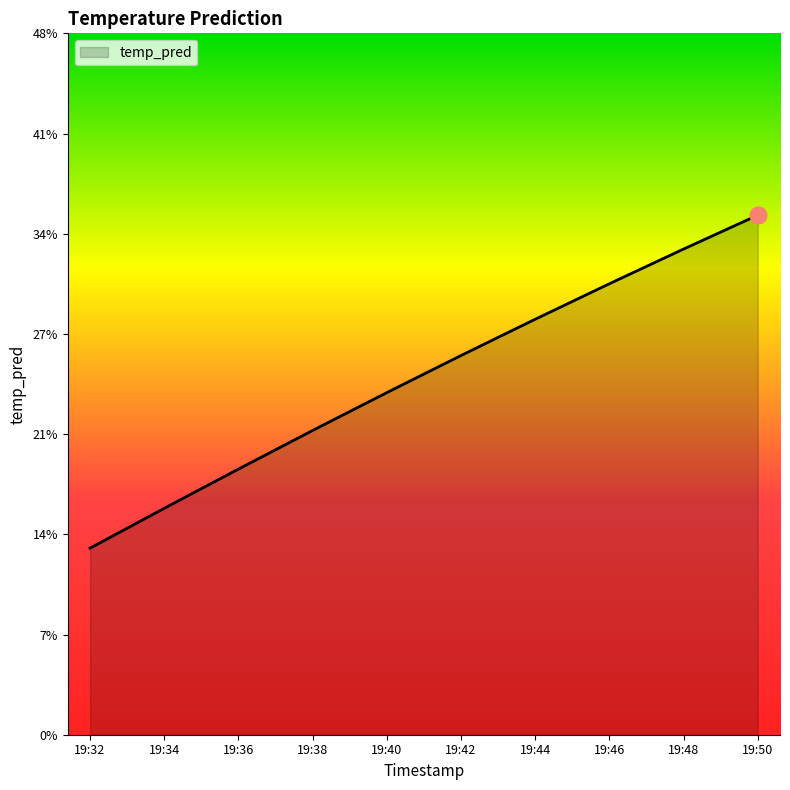

Is this an area chart (filled region under the line)?

Yes